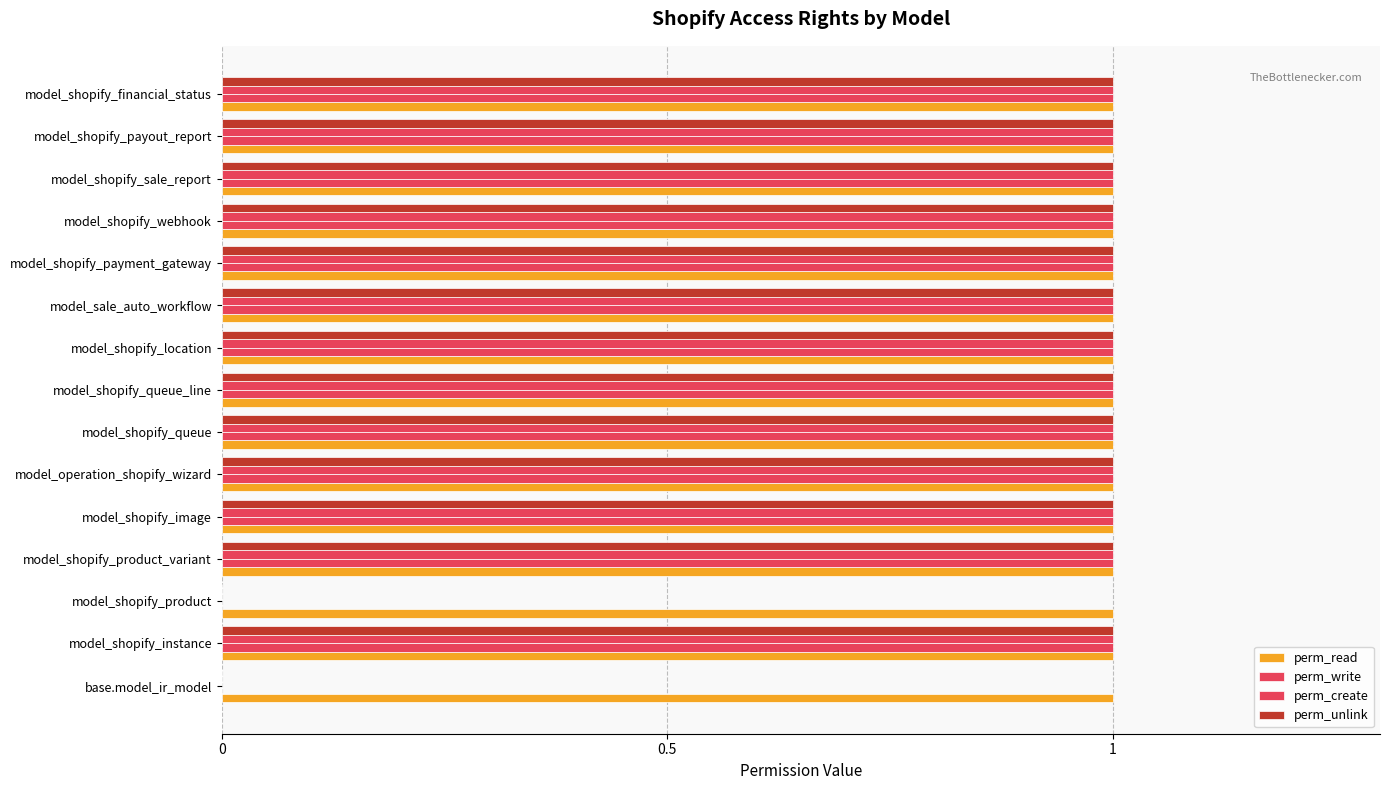

How many data points does each series have?

15